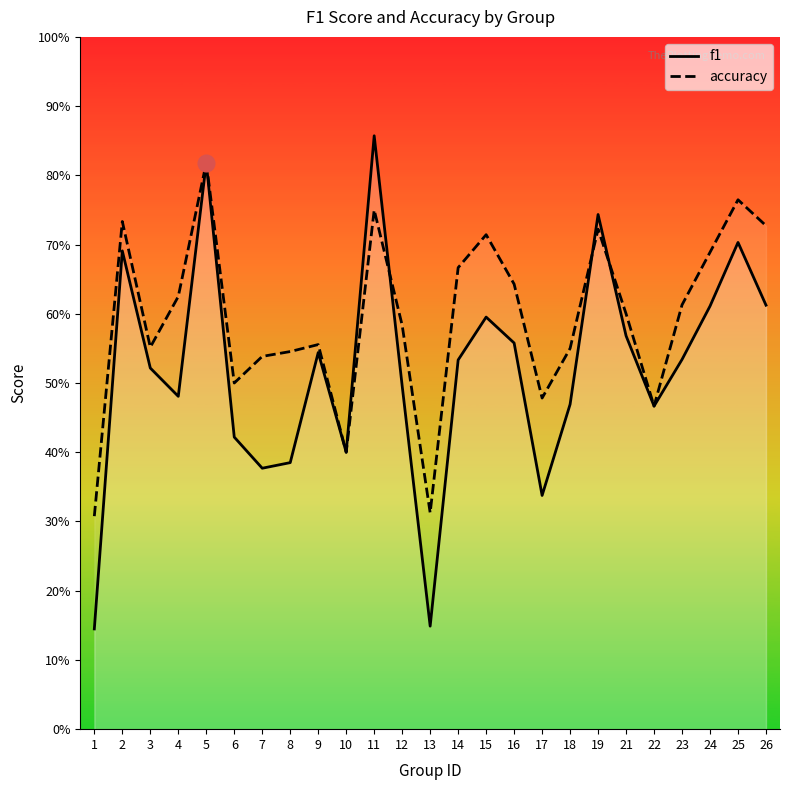

Reading left to right, list all the values displayed in this chart.

f1: 1=0.1	2=0.7	3=0.5	4=0.5	5=0.8	6=0.4	7=0.4	8=0.4	9=0.5	10=0.4	11=0.9	12=0.5	13=0.1	14=0.5	15=0.6	16=0.6	17=0.3	18=0.5	19=0.7	21=0.6	22=0.5	23=0.5	24=0.6	25=0.7	26=0.6
accuracy: 1=0.3	2=0.7	3=0.6	4=0.6	5=0.8	6=0.5	7=0.5	8=0.5	9=0.6	10=0.4	11=0.8	12=0.6	13=0.3	14=0.7	15=0.7	16=0.6	17=0.5	18=0.6	19=0.7	21=0.6	22=0.5	23=0.6	24=0.7	25=0.8	26=0.7